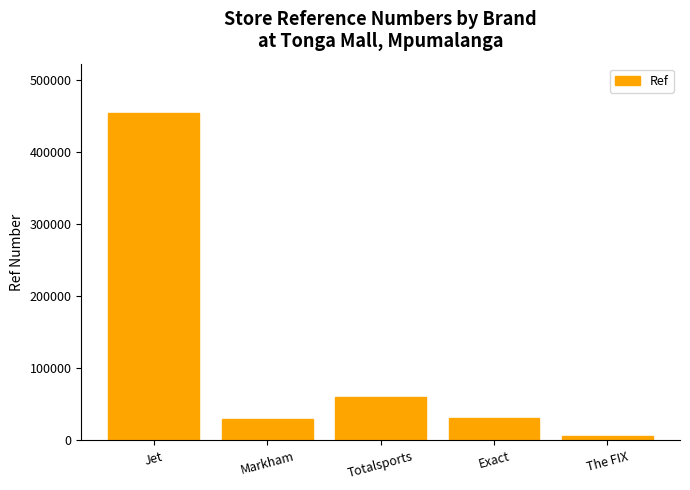

What is the label of the 2nd bar from the left?

Markham